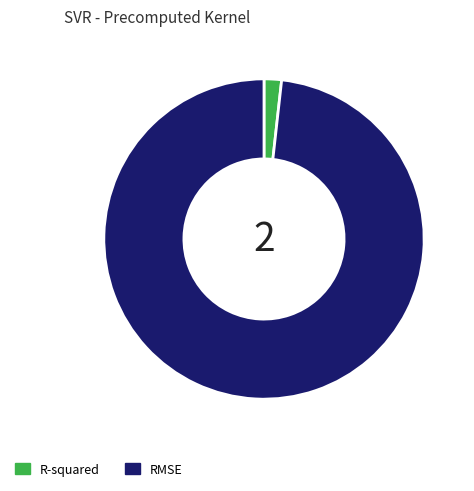

What is the largest slice in the pie chart?

RMSE